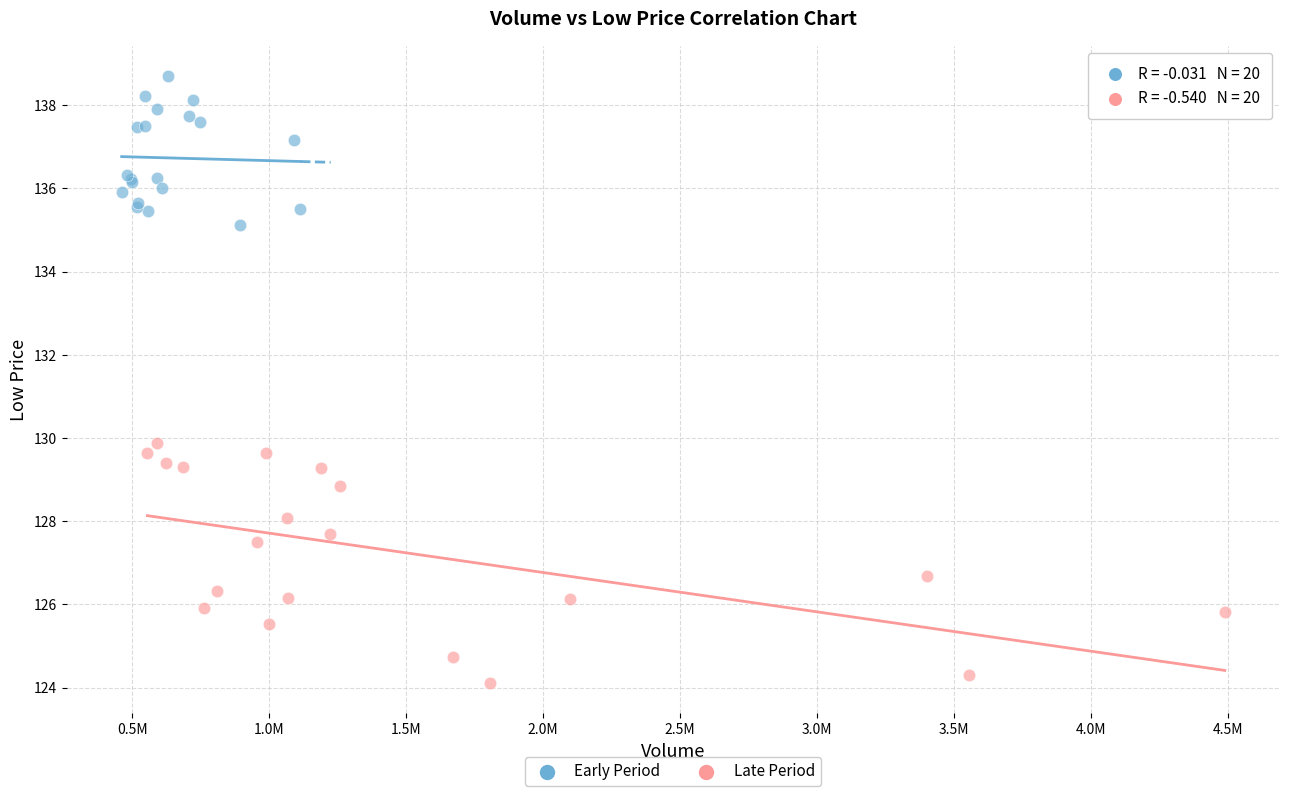

Which series has the largest Y range (max minus min)?

Late Period